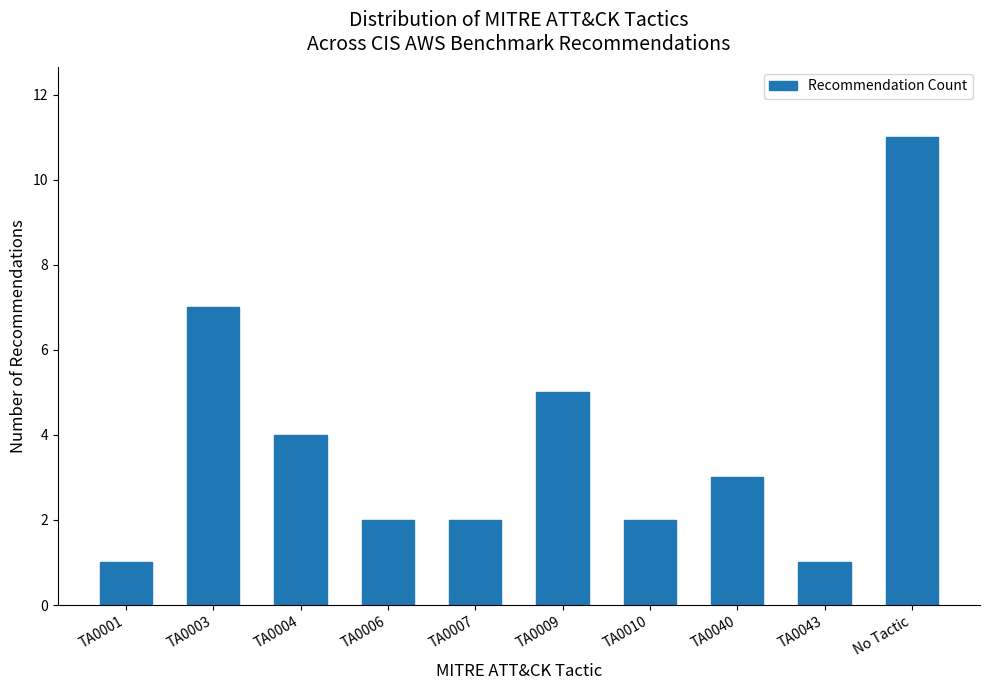

Reading right to left, transcribe all the data shown in this chart.

11	1	3	2	5	2	2	4	7	1